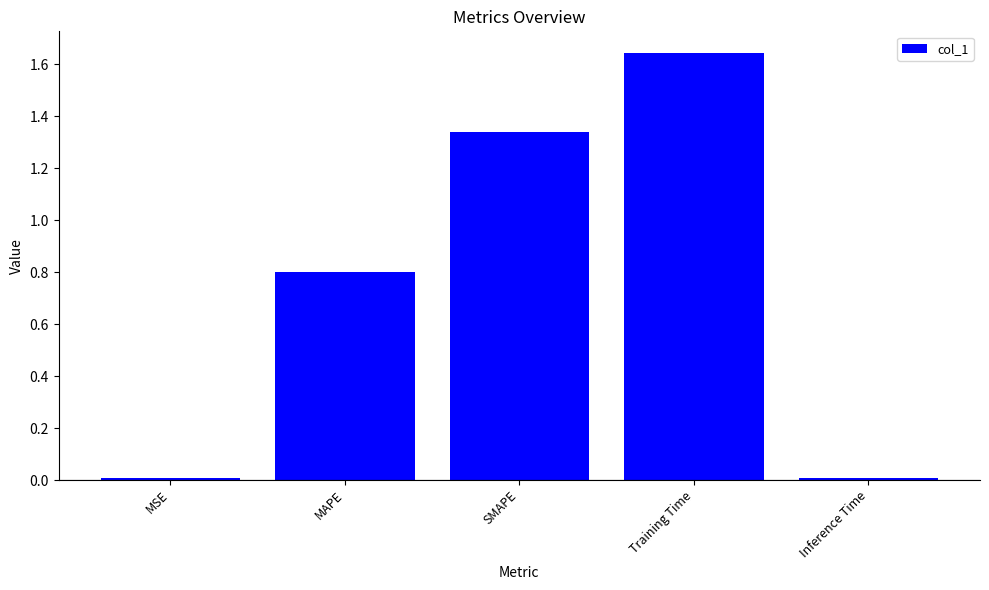

Which label corresponds to the largest value in the chart?

Training Time